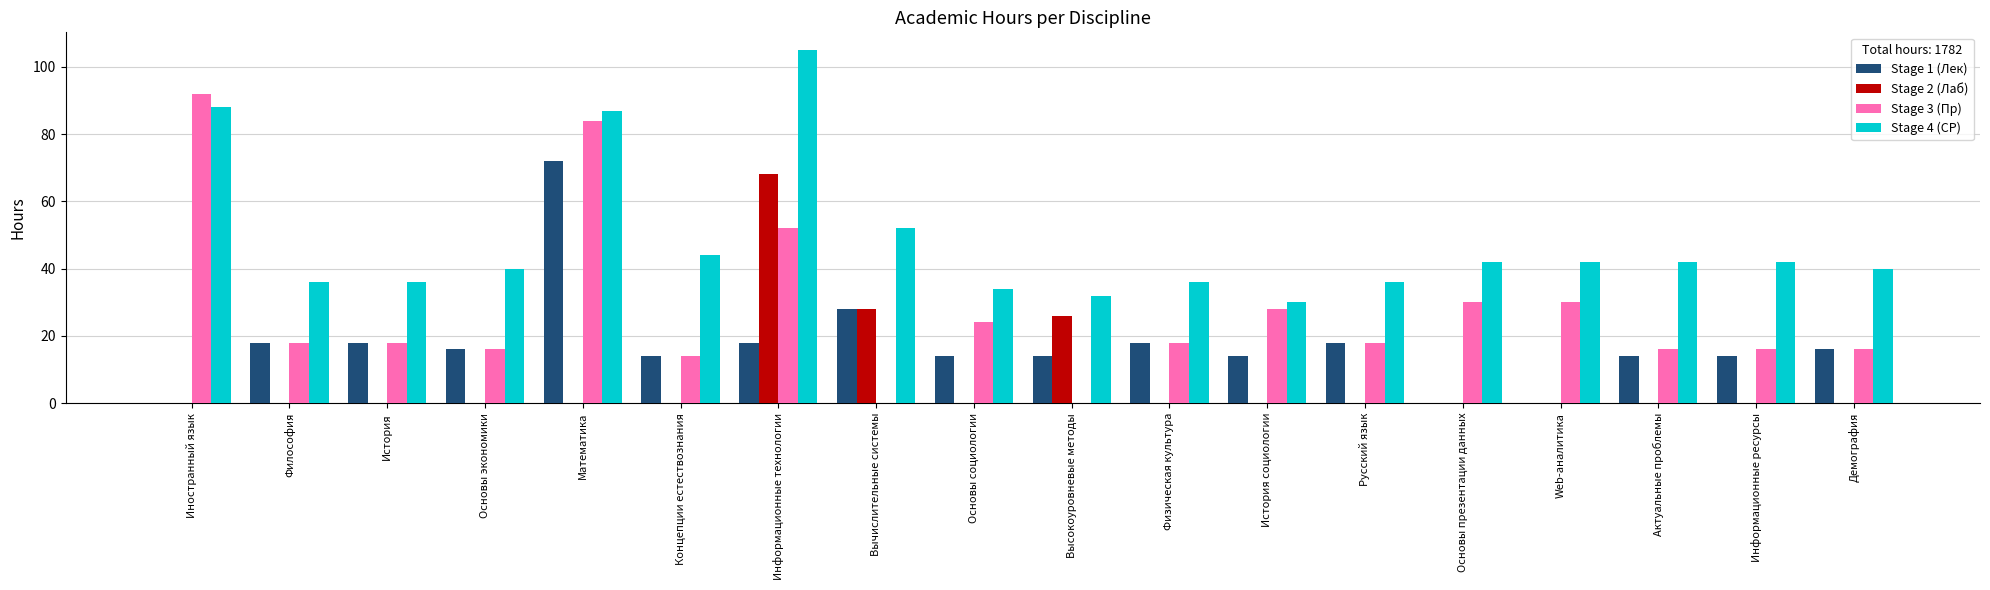

Which series has the largest total across all categories?

Stage 4 (СР)